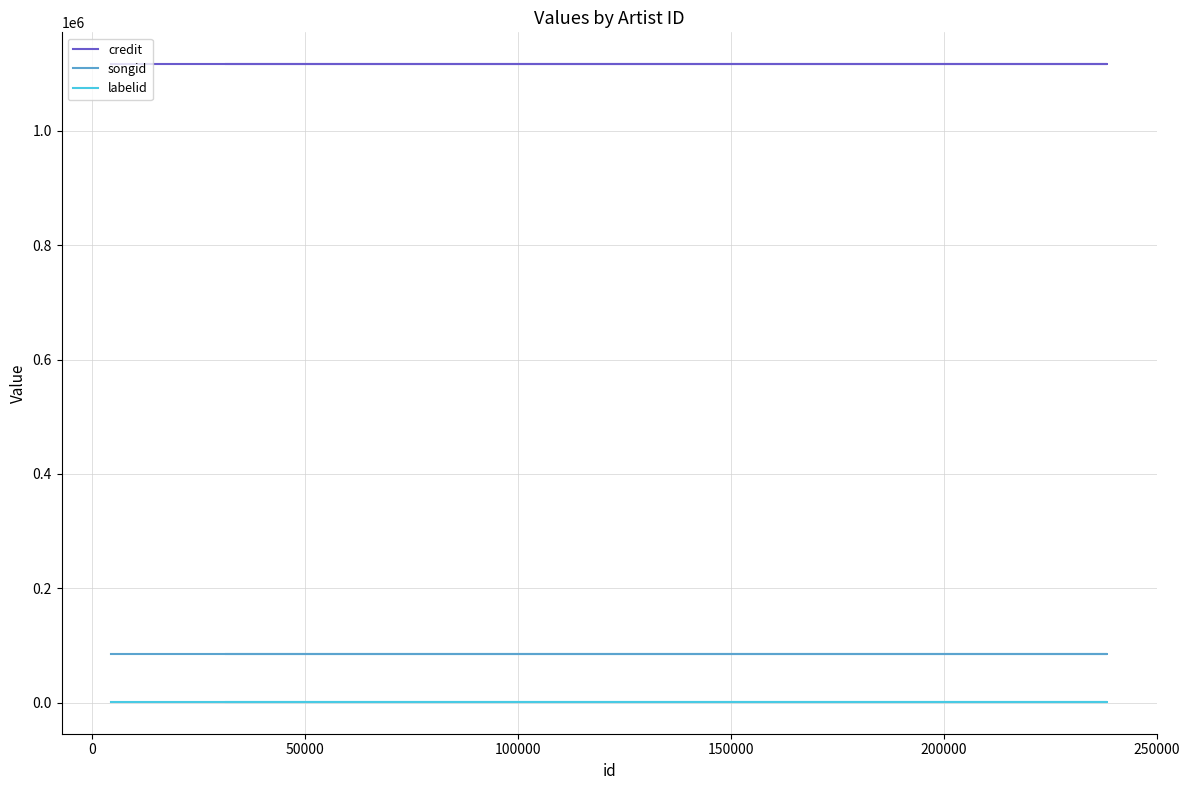

What is the value of the labelid point at the 2nd from the left?

1519